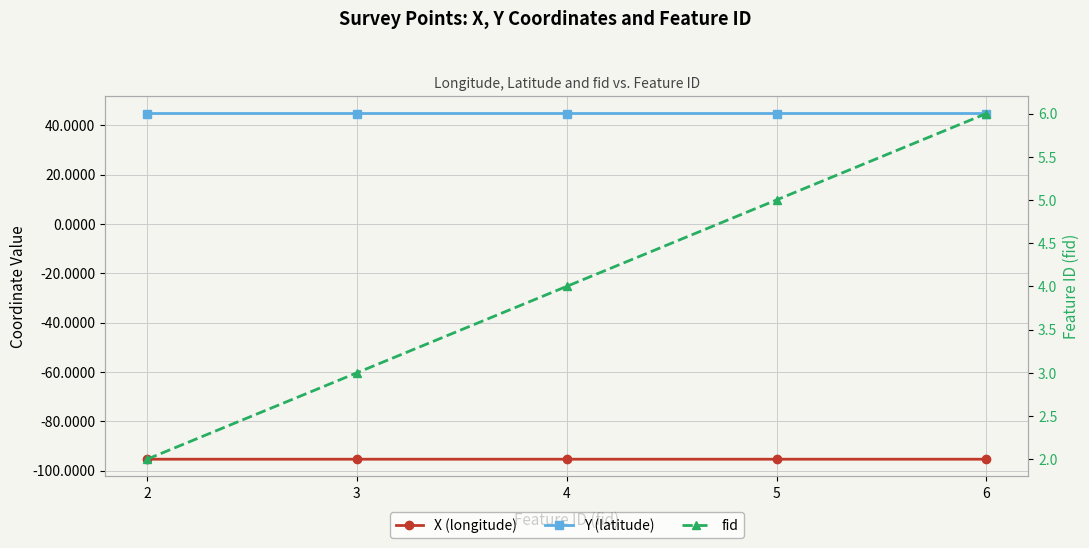

Reading left to right, list all the values displayed in this chart.

X (longitude): -95.4	-95.4	-95.4	-95.4	-95.4
Y (latitude): 44.8	44.8	44.8	44.8	44.8
fid: 2.0	3.0	4.0	5.0	6.0